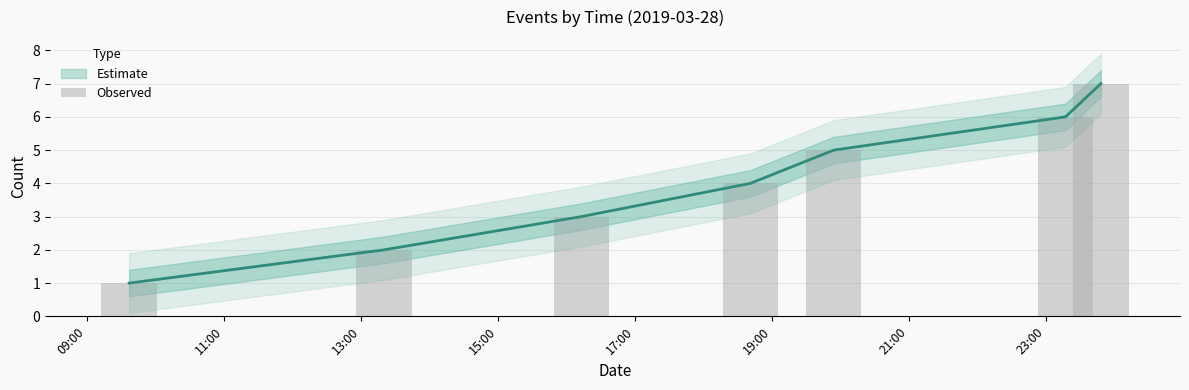

What is the difference between the second highest and second lowest values?

4